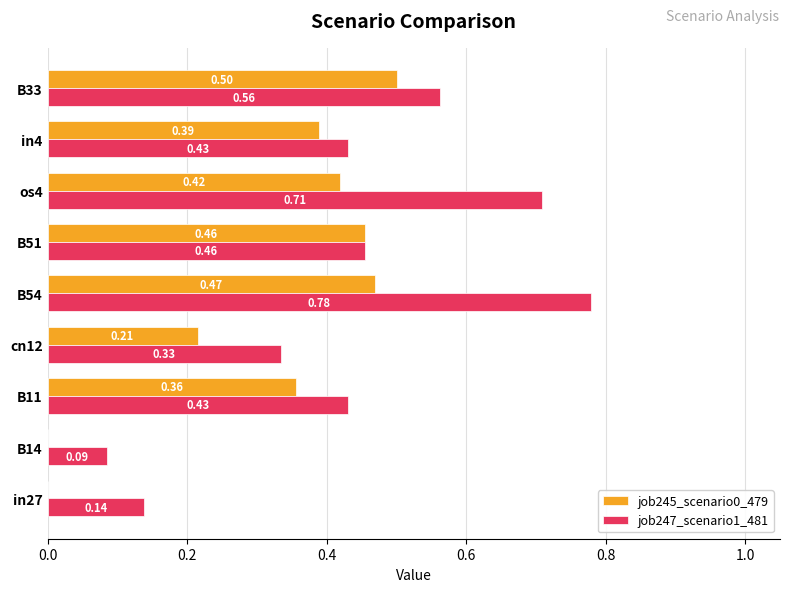

What are all the series names shown in the legend?

job245_scenario0_479, job247_scenario1_481